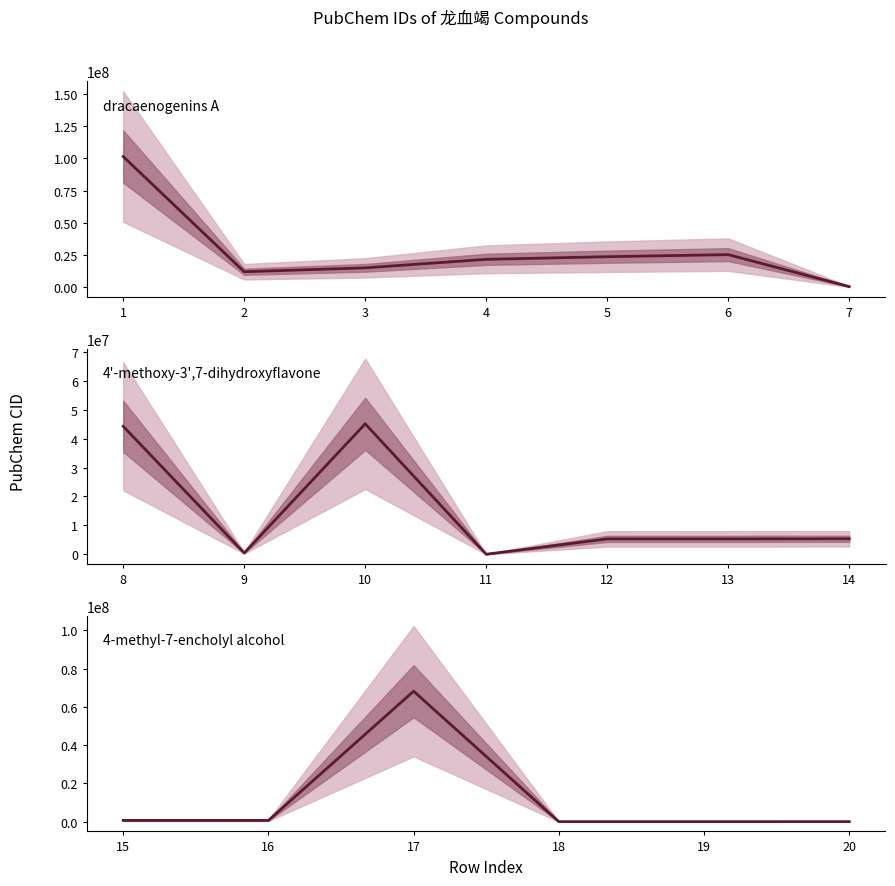

How many values exceed 5355594?

9